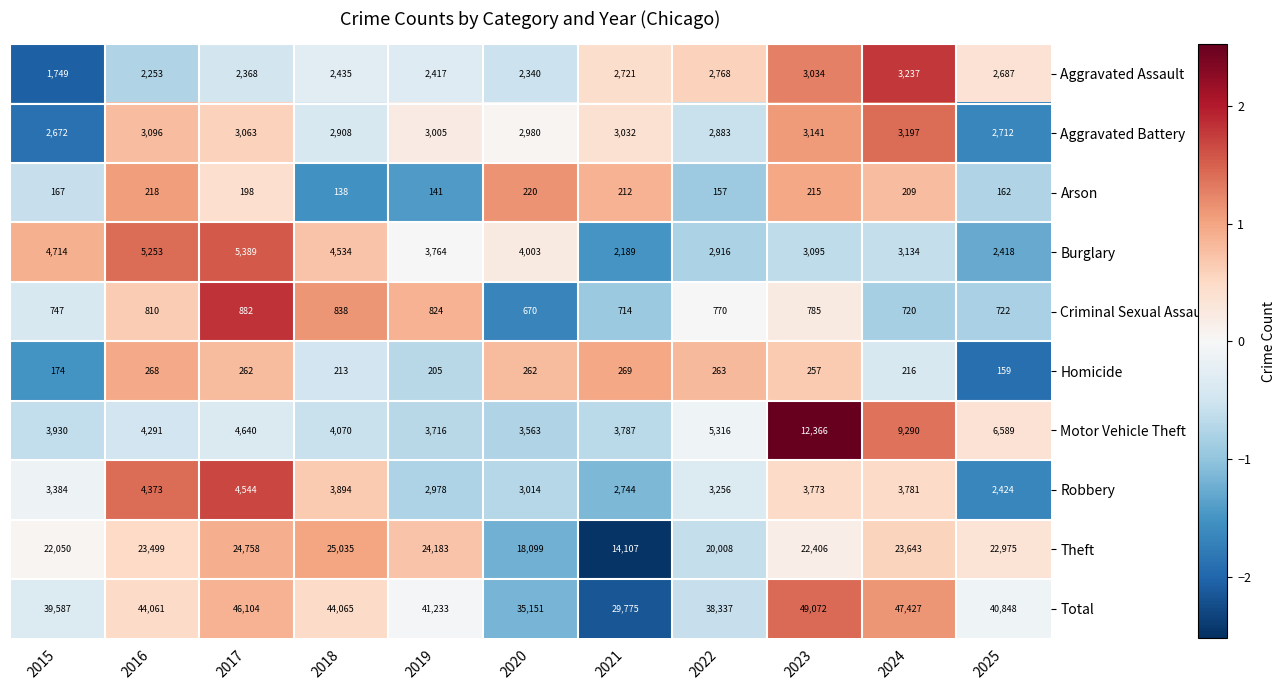

What is the minimum value for Criminal Sexual Assault?

670